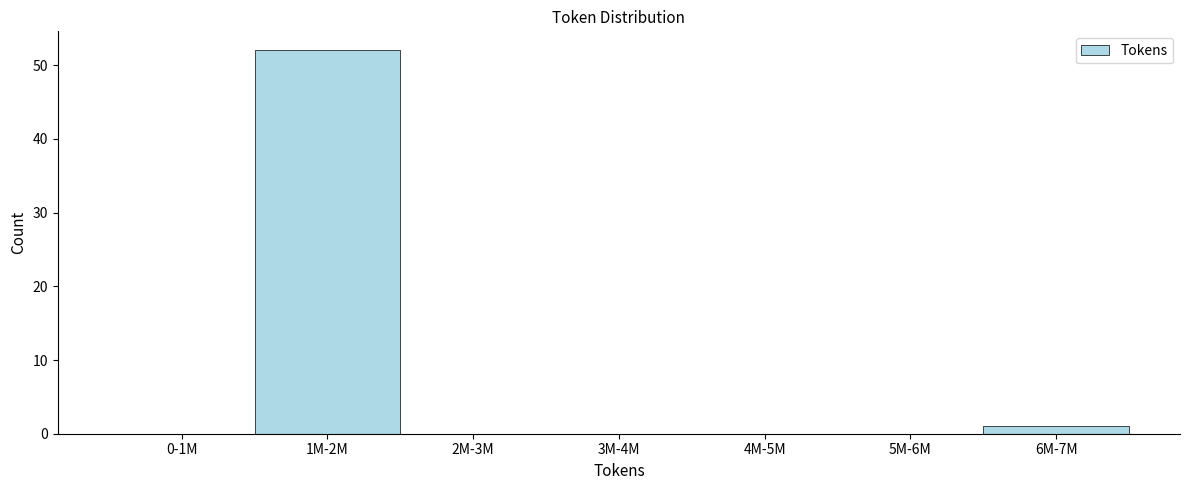

Reading left to right, list all the values displayed in this chart.

0-1M=0	1M-2M=52	2M-3M=0	3M-4M=0	4M-5M=0	5M-6M=0	6M-7M=1